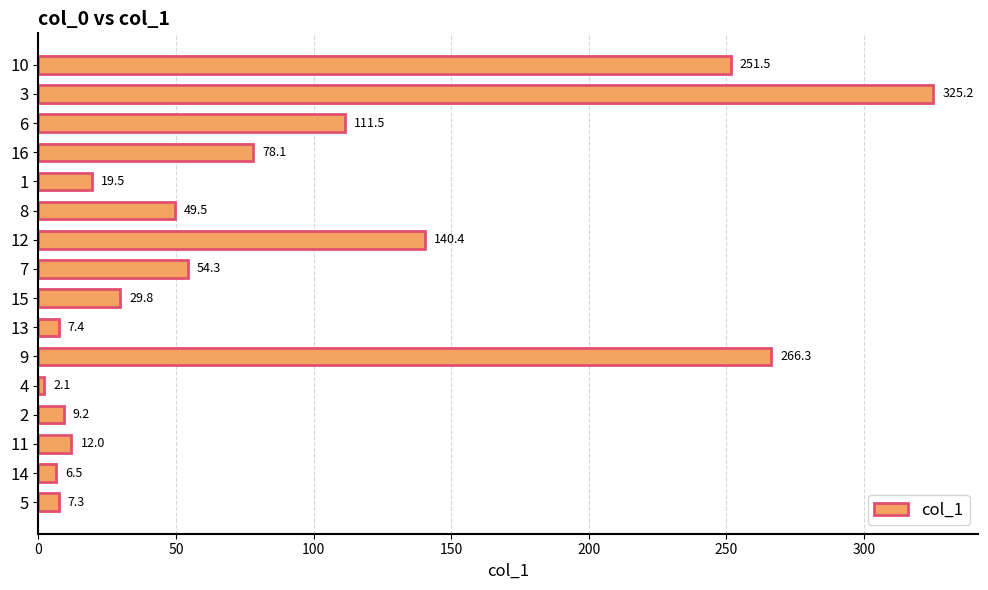

List the labels in order of value, largest first.

3, 9, 10, 12, 6, 16, 7, 8, 15, 1, 11, 2, 13, 5, 14, 4